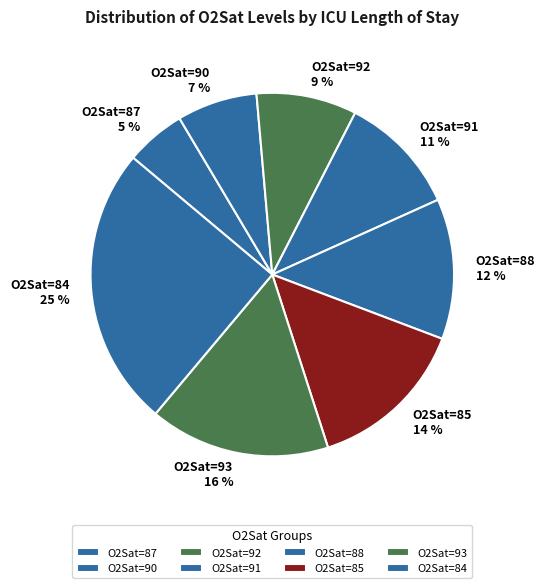

What is the smallest slice in the pie chart?

O2Sat=87